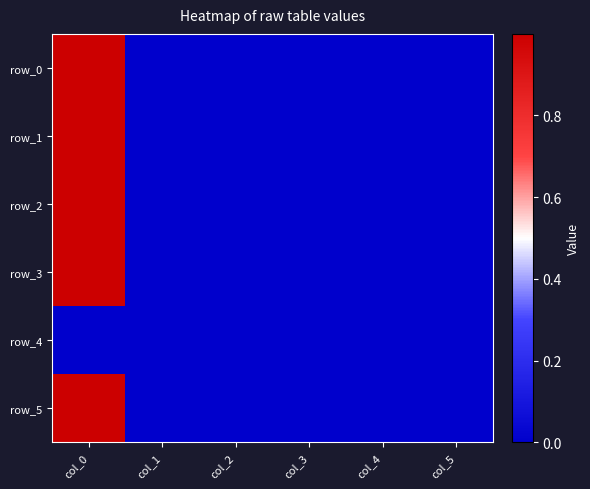

What is the sum of all row_3 values?

1.0